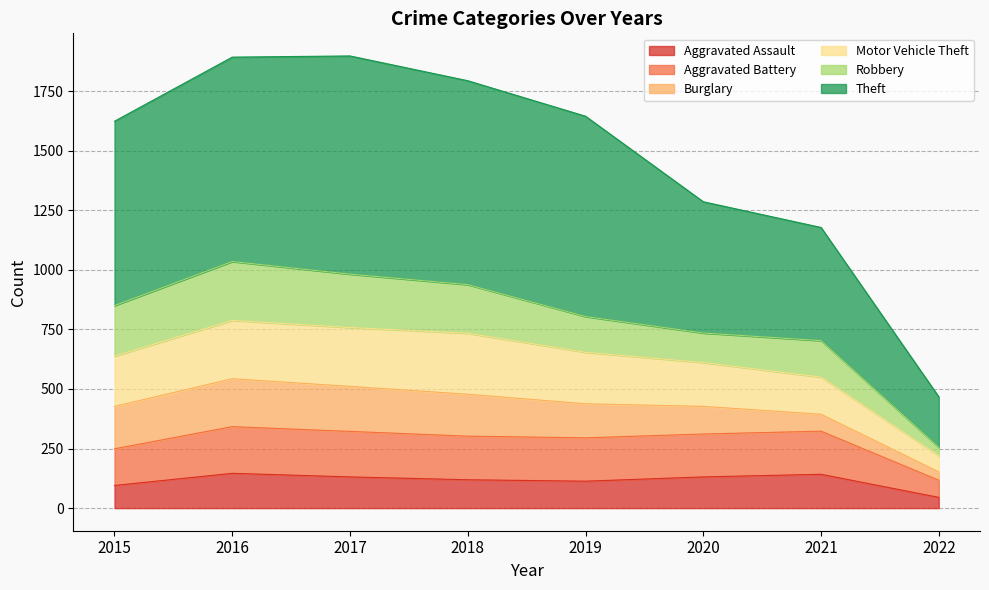

What is the approximate value of Aggravated Assault at 2019?

113